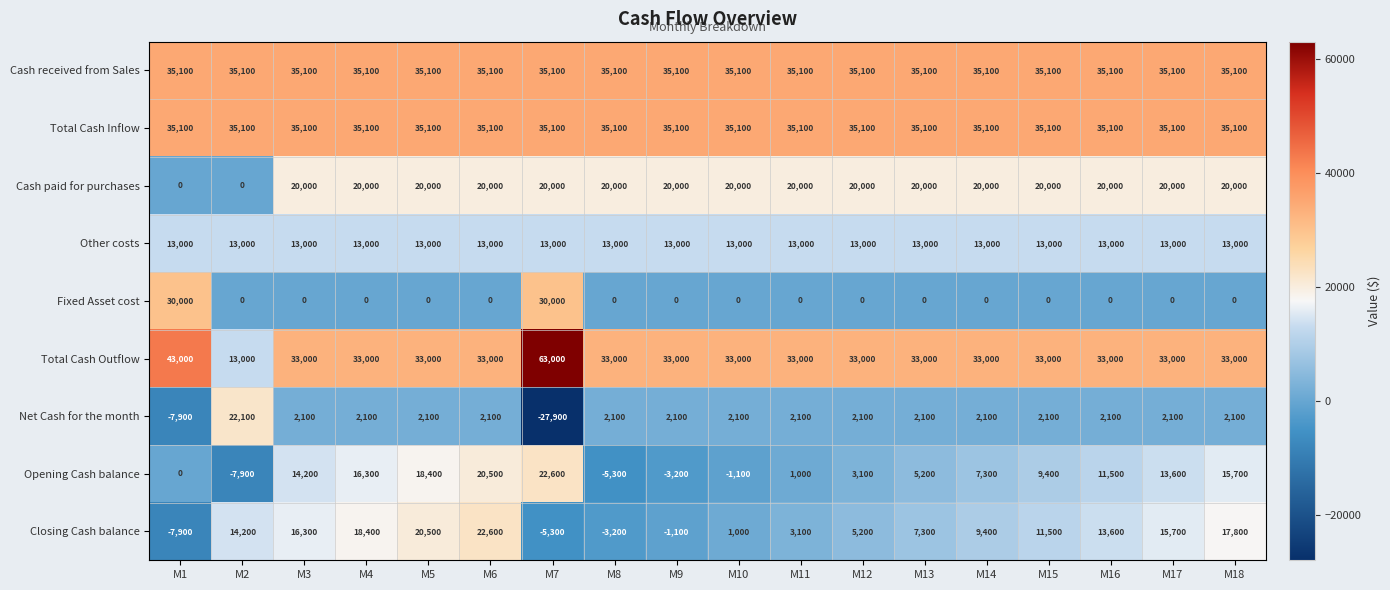

The Cash paid for purchases series shows 0 at M2. True or false?

True